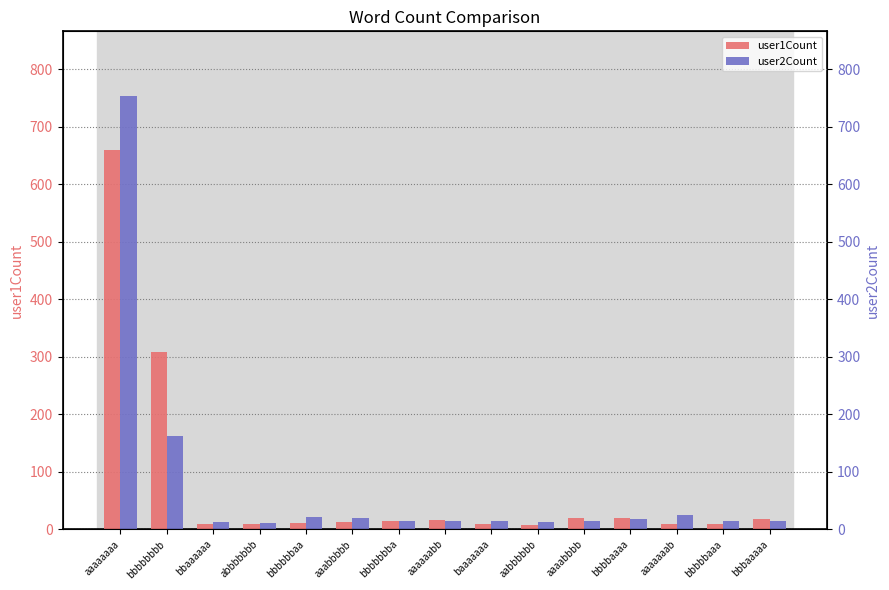

Which has a higher value, baaaaaaa or aaaaaaaa?

aaaaaaaa